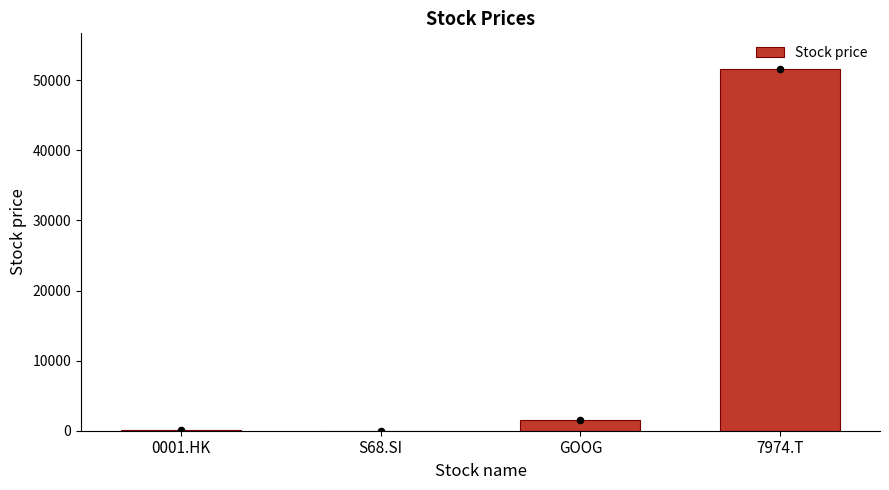

Which has a higher value, GOOG or 0001.HK?

GOOG